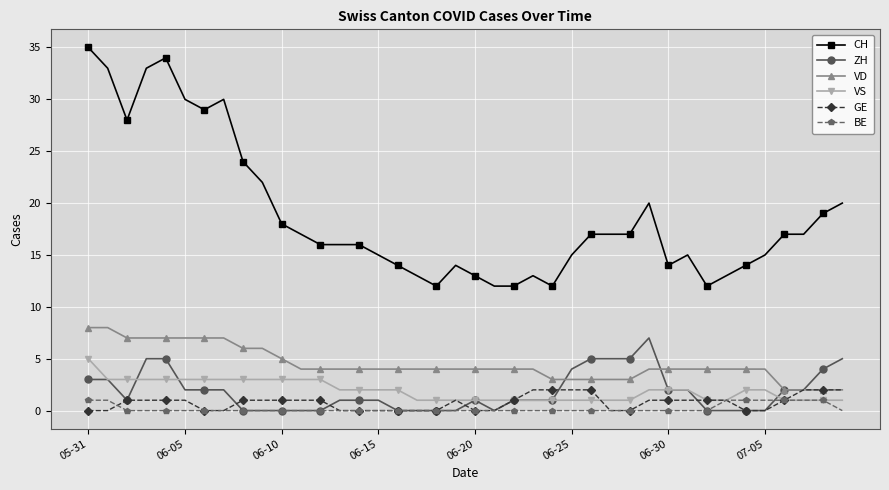

Which series ends up on top after the final intersection of VS and ZH?

ZH